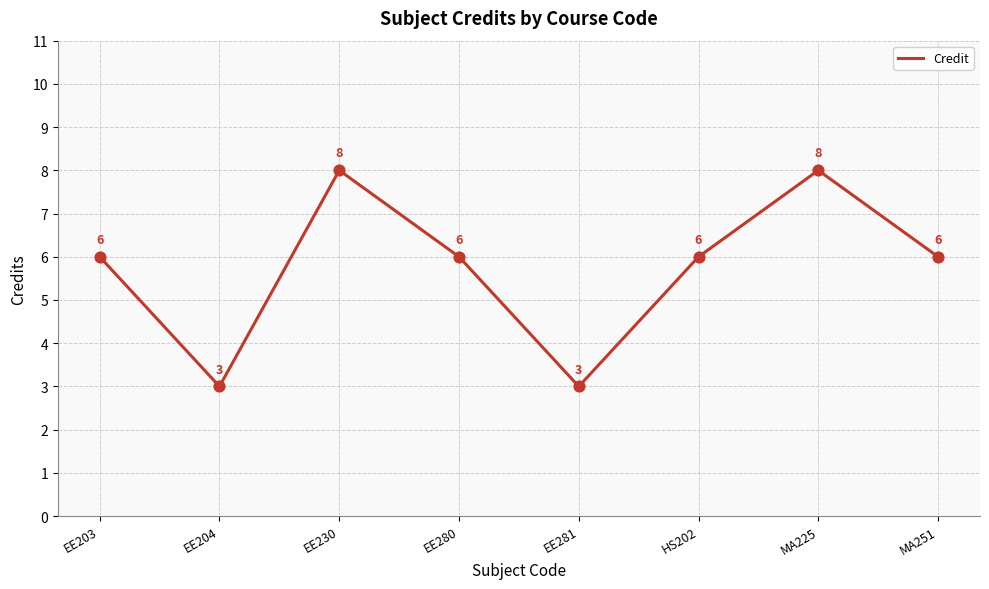

What is the ratio of the value at EE281 to the value at EE230?

0.4